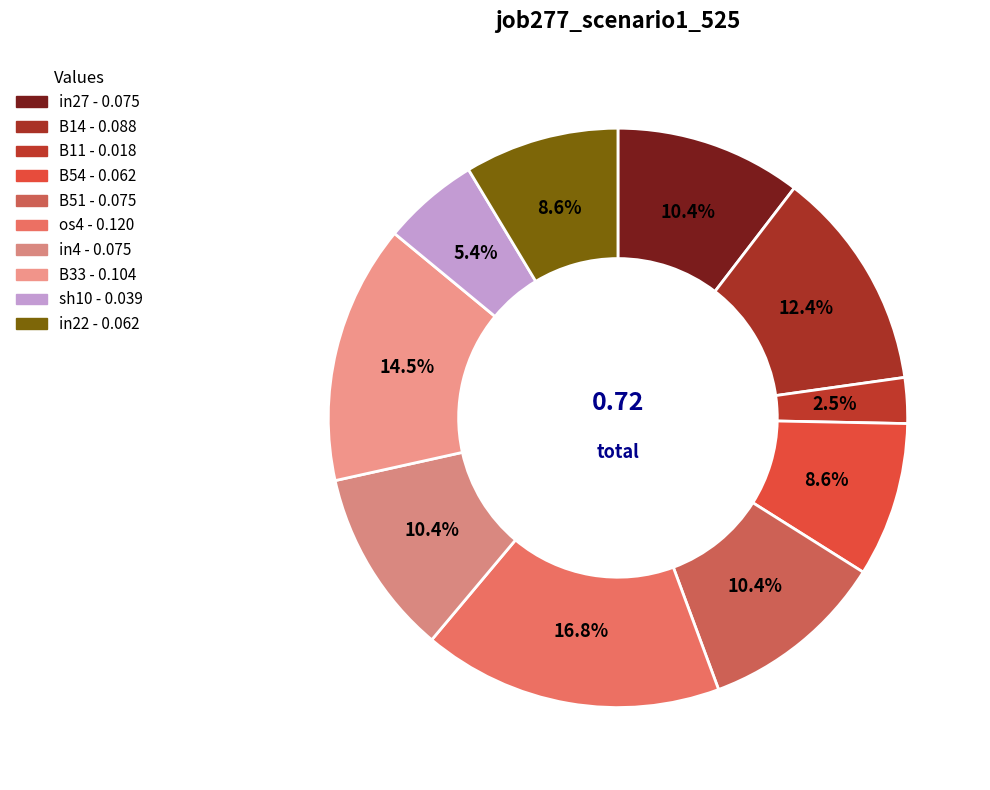

How many slices are in this pie chart?

10